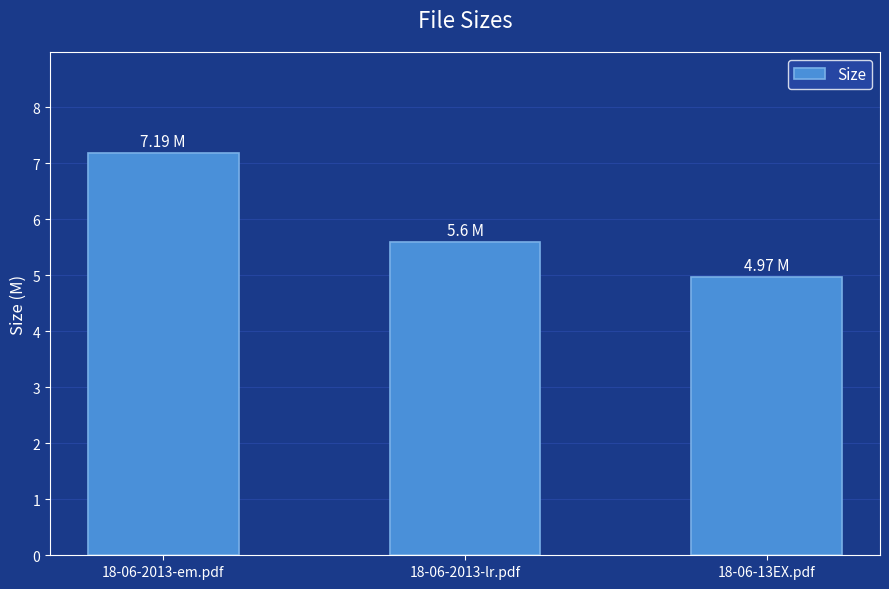

Are the bars horizontal?

No